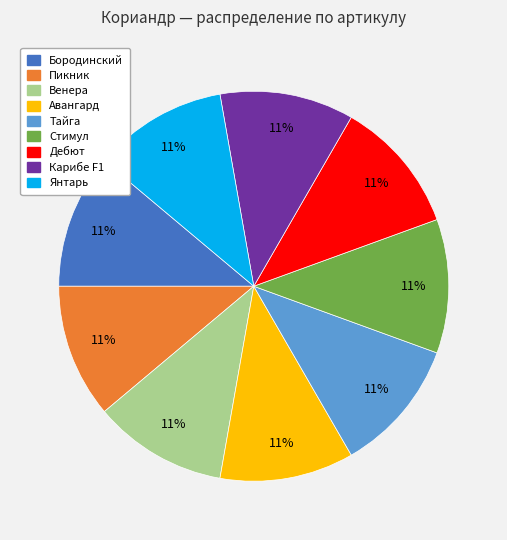

To the nearest percent, what is the average slice percentage?

11%